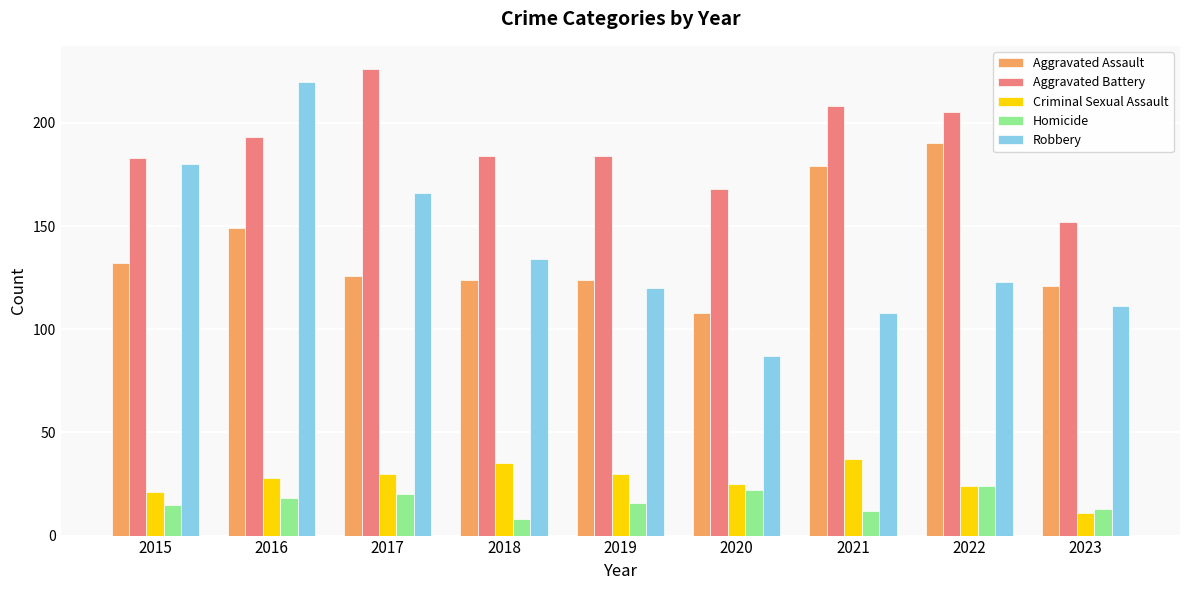

At 2018, list the series in order from largest to smallest.

Aggravated Battery, Robbery, Aggravated Assault, Criminal Sexual Assault, Homicide